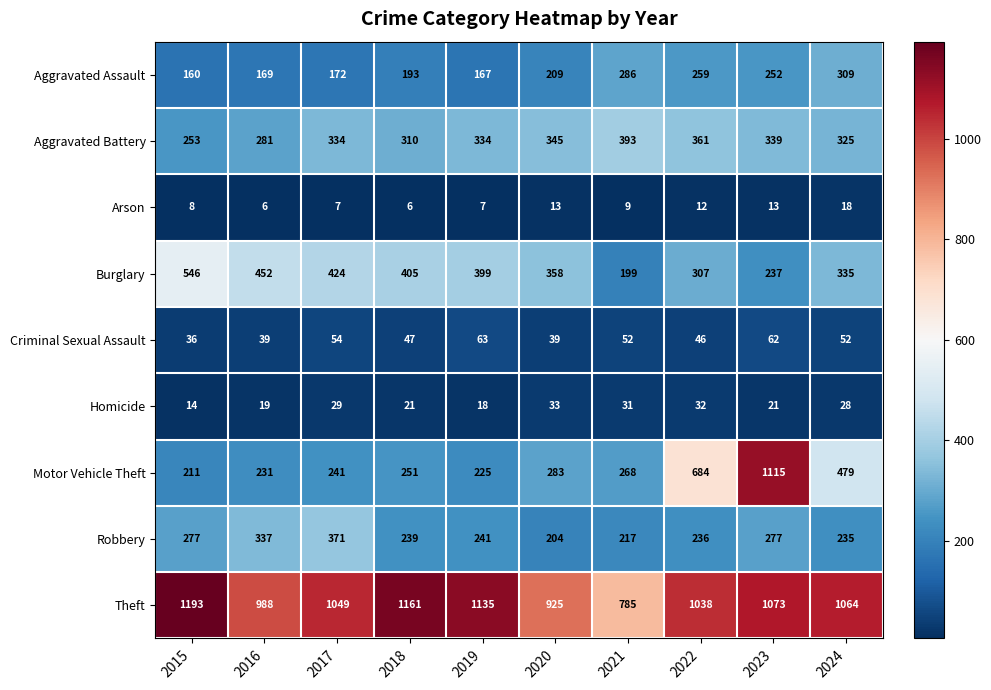

At which label does Arson first exceed 9?

2020